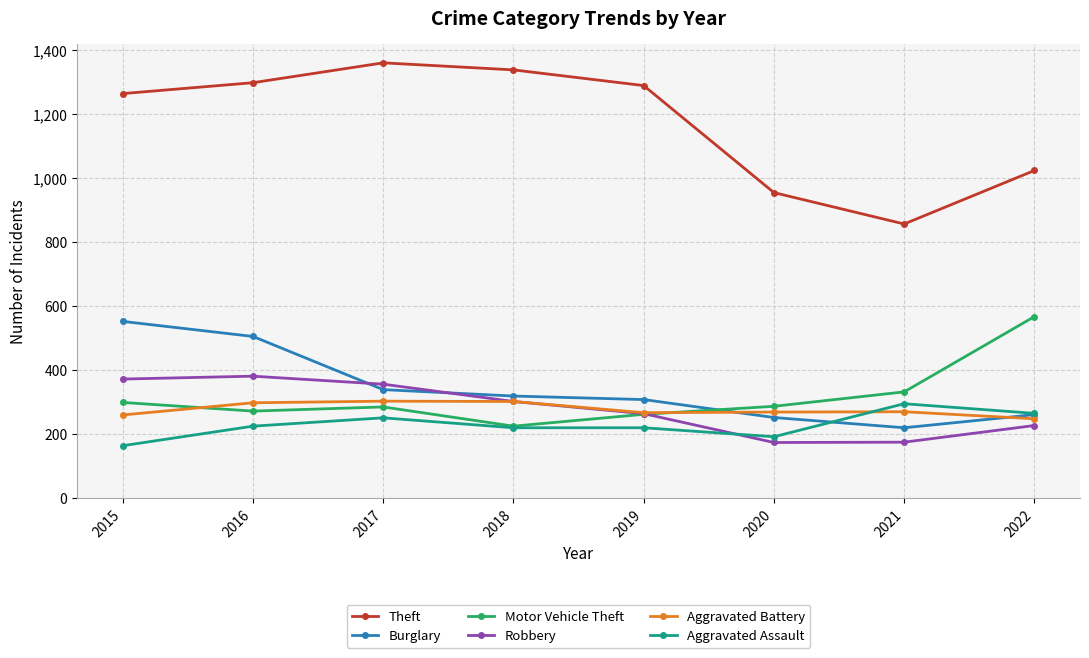

How many interior local valleys does the Motor Vehicle Theft series have?

2